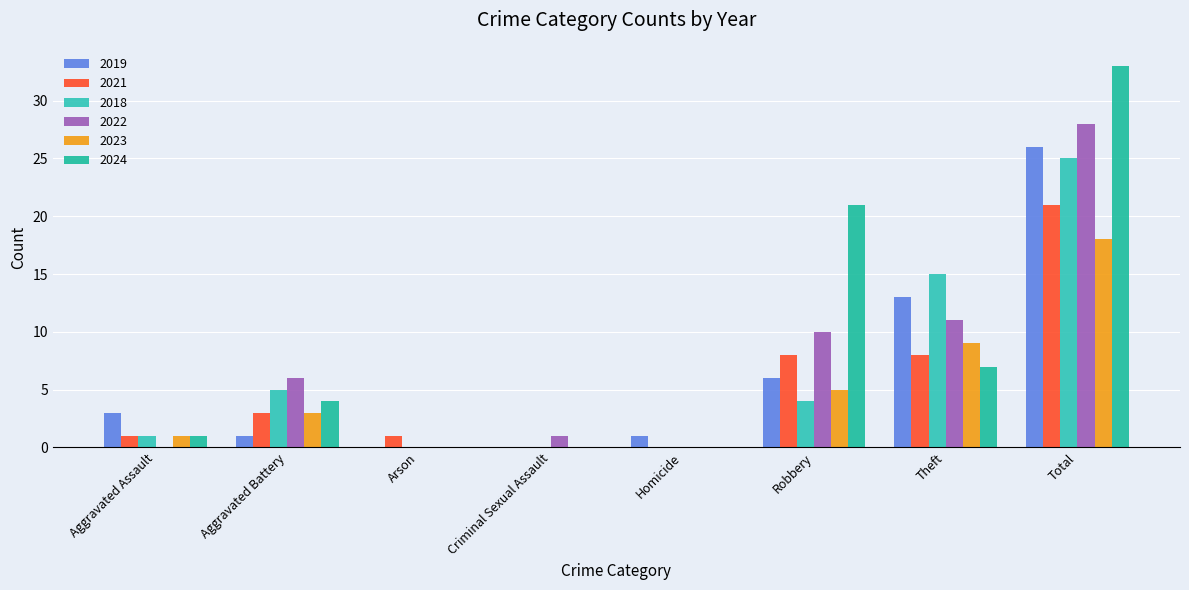

Does the chart contain stacked bars?

No